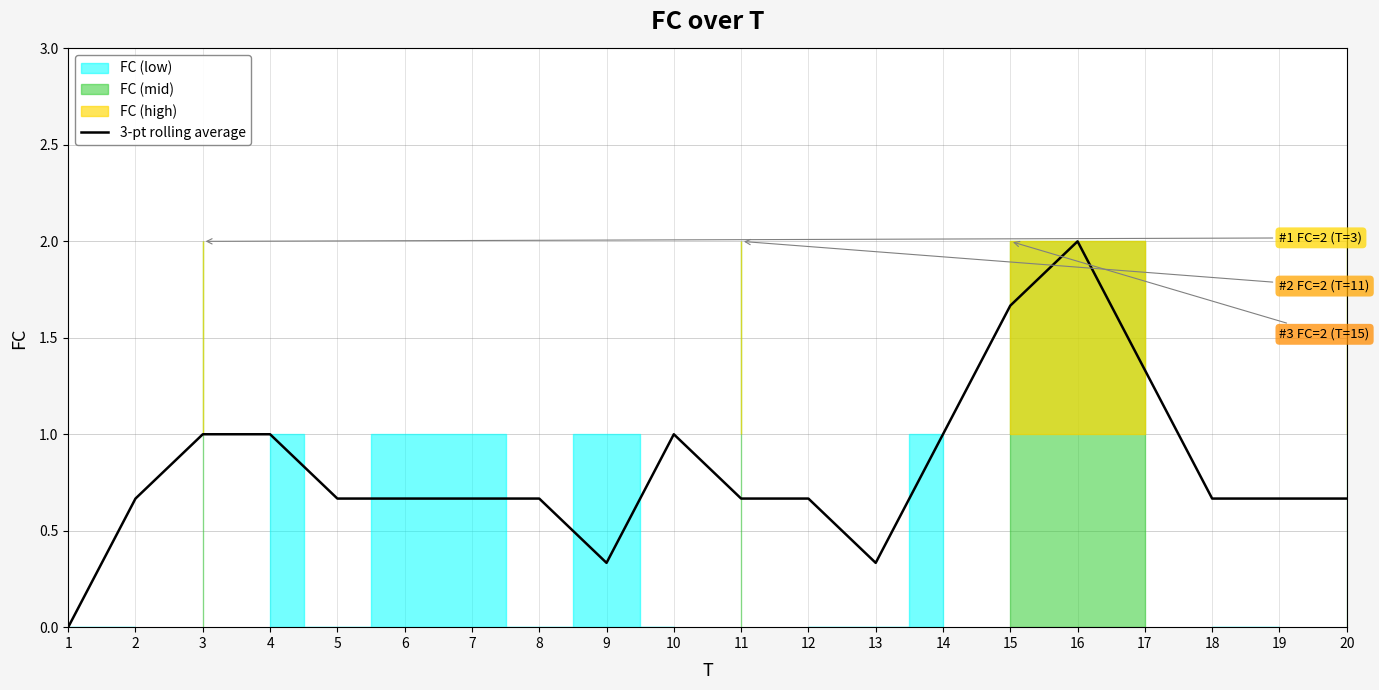

Reading left to right, list all the values displayed in this chart.

1=0.0	2=0.7	3=1.0	4=1.0	5=0.7	6=0.7	7=0.7	8=0.7	9=0.3	10=1.0	11=0.7	12=0.7	13=0.3	14=1.0	15=1.7	16=2.0	17=1.3	18=0.7	19=0.7	20=0.7